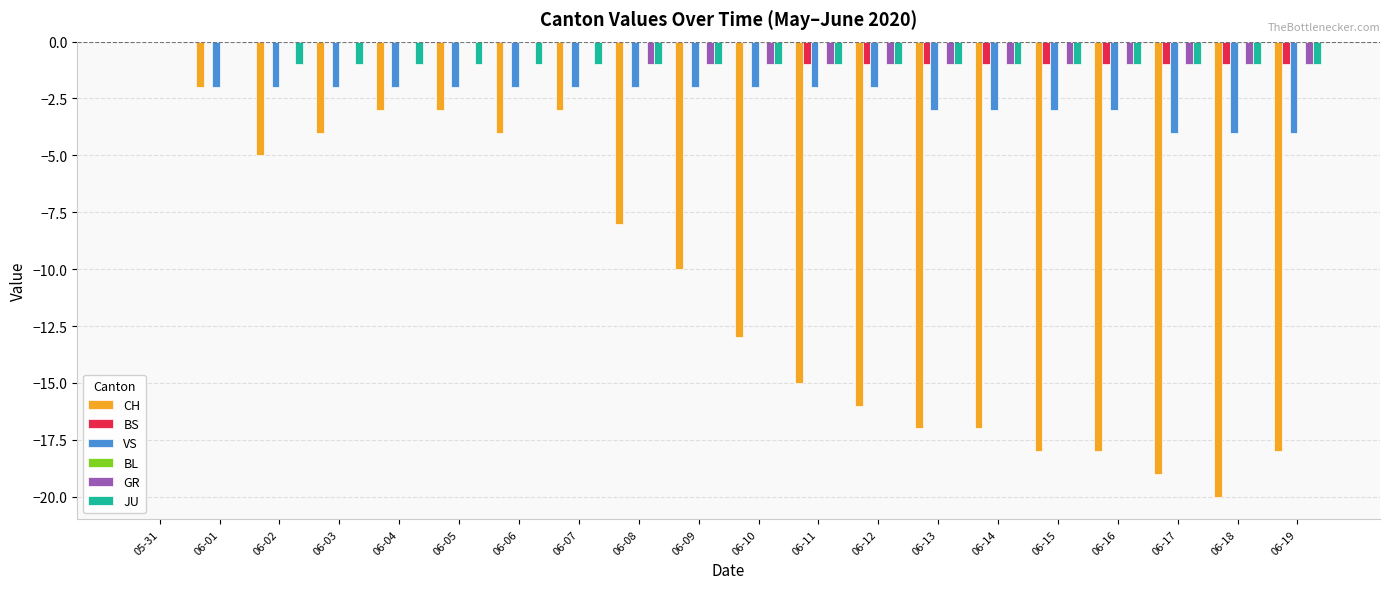

Between 06-01 and 06-02, which series saw the biggest shift?

CH